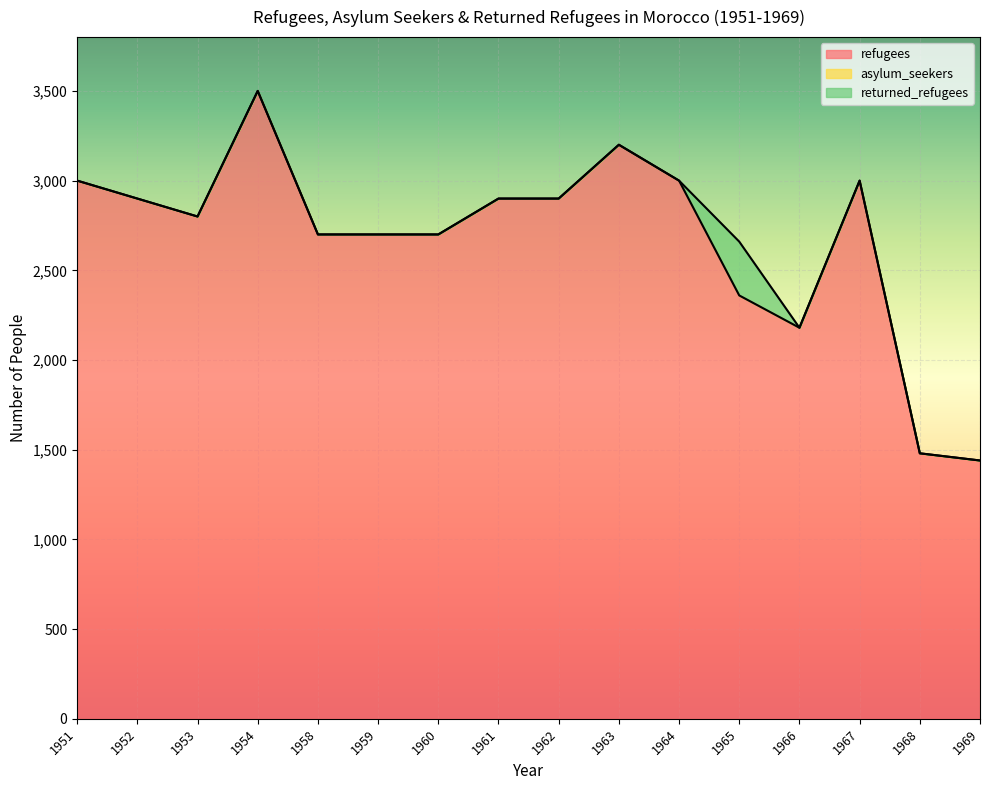

List the series in order of their peak value, lowest first.

asylum_seekers, returned_refugees, refugees